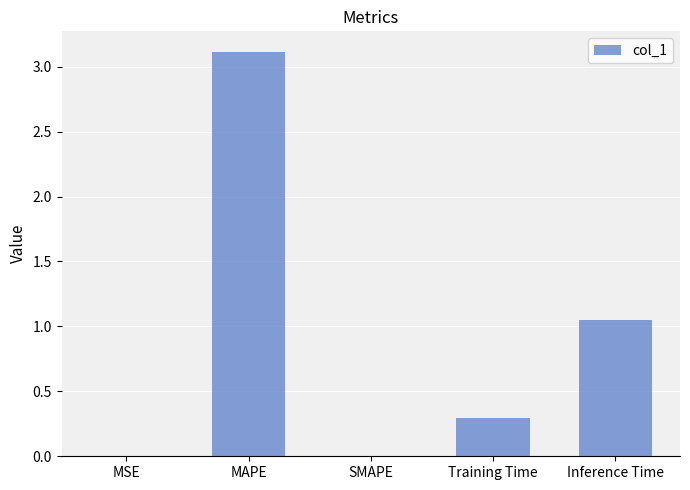

Is it true that the value at SMAPE is 0.0?

True